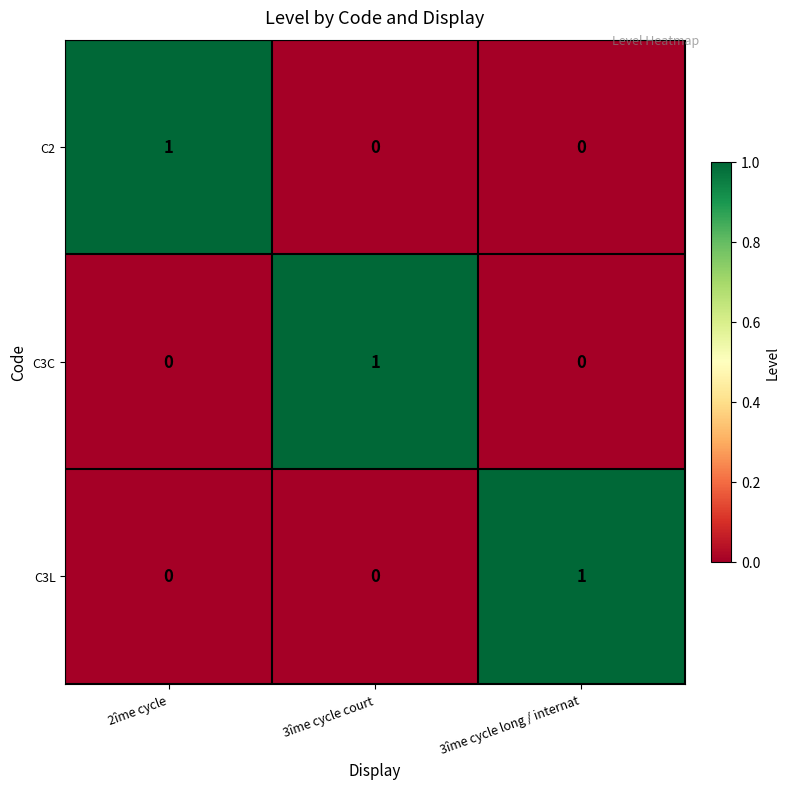

Reading left to right, list all the values displayed in this chart.

C2: 1	0	0
C3C: 0	1	0
C3L: 0	0	1